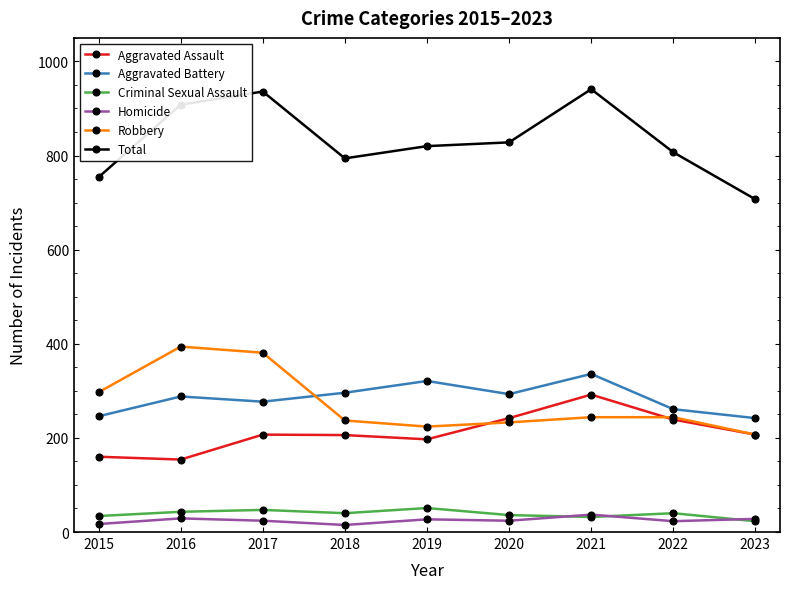

In Robbery, how many points are lower than both neighbors (excluding endpoints)?

1